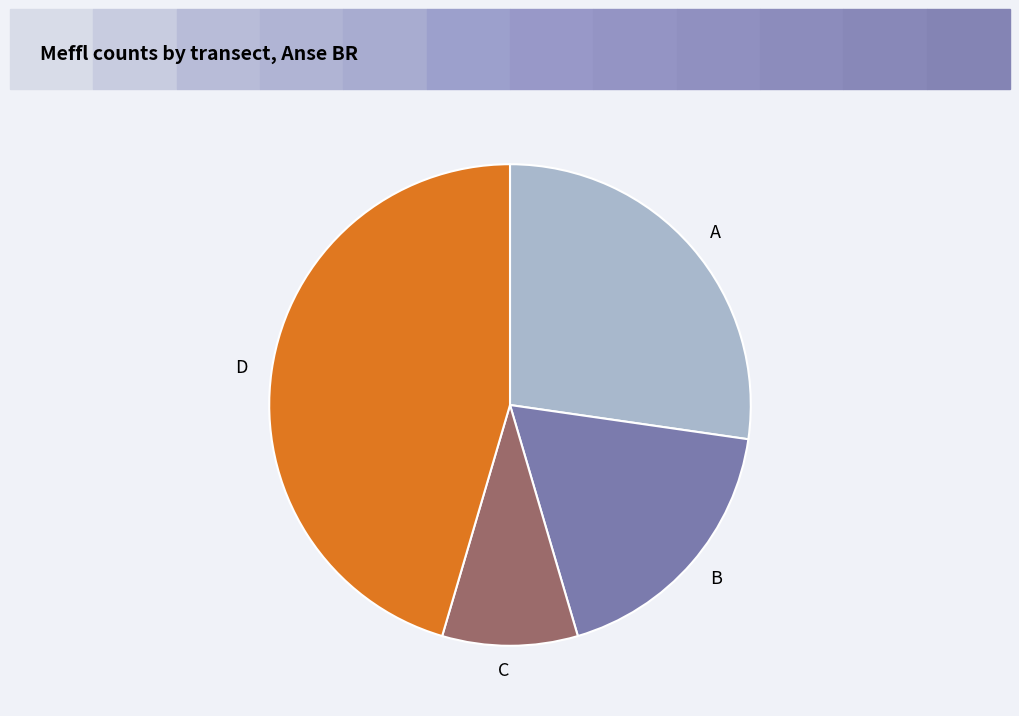

Does any single category account for the majority?

No